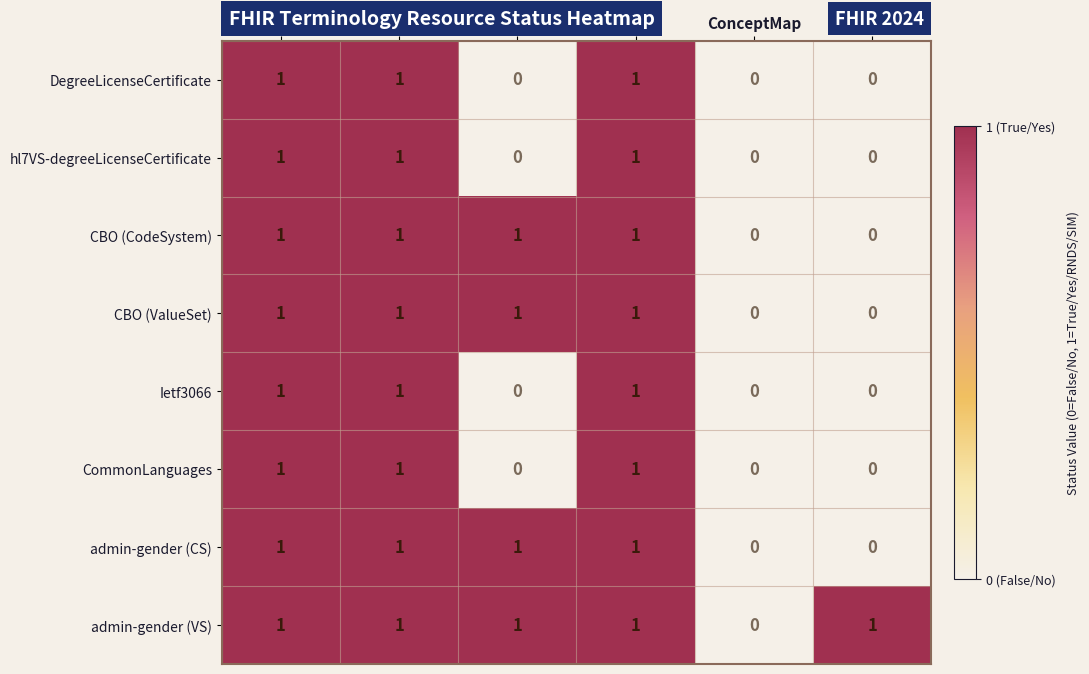

The value of CBO (CodeSystem) at TOTAL is 2. True or false?

False